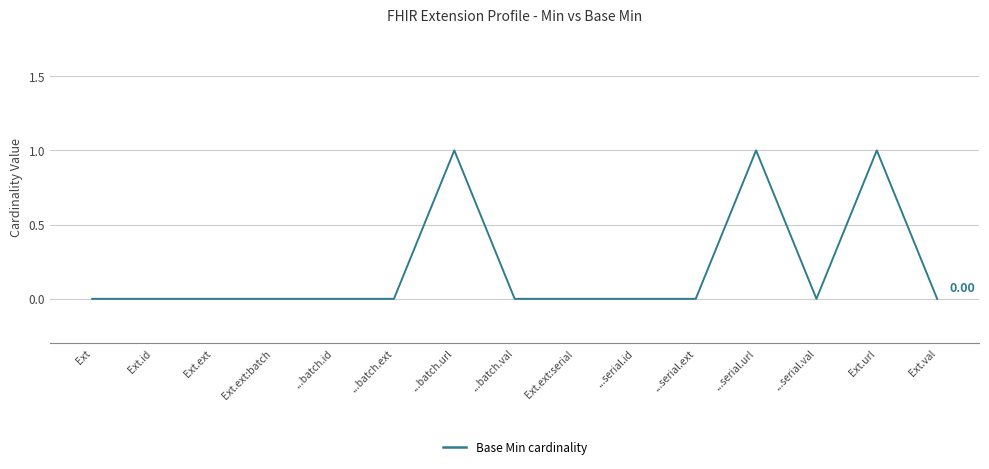

How many values are between 0 and 1?

15